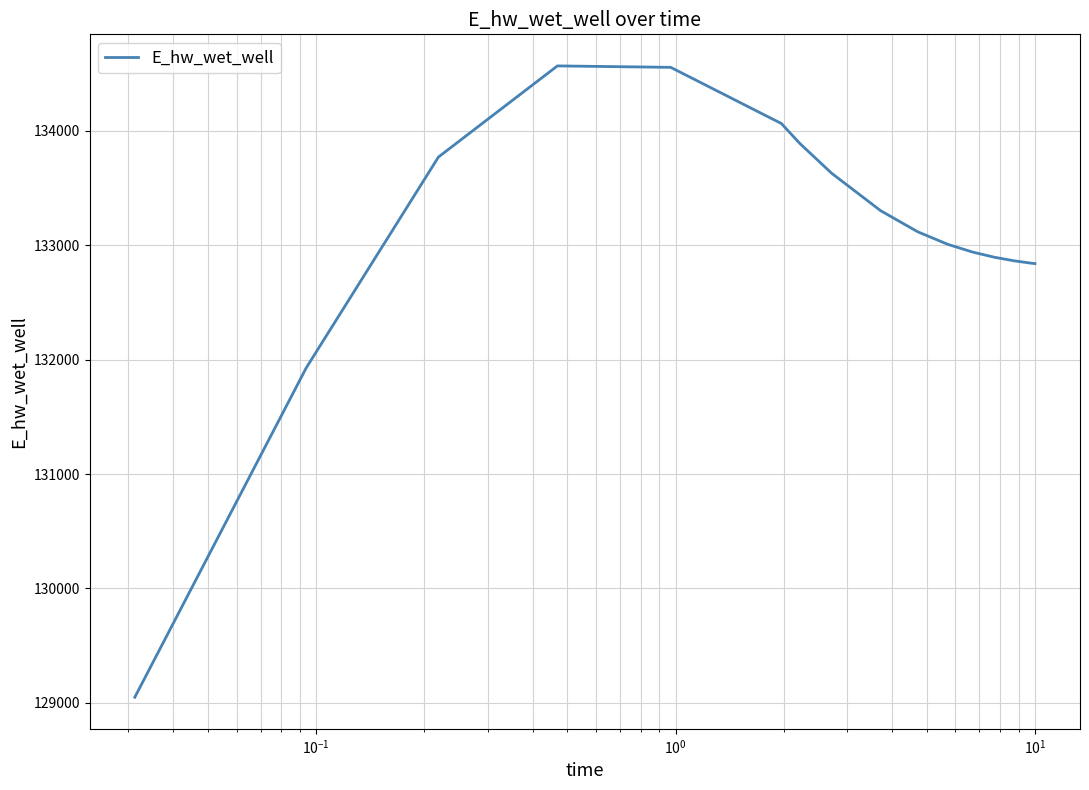

What is the minimum value shown in the chart?

129048.5